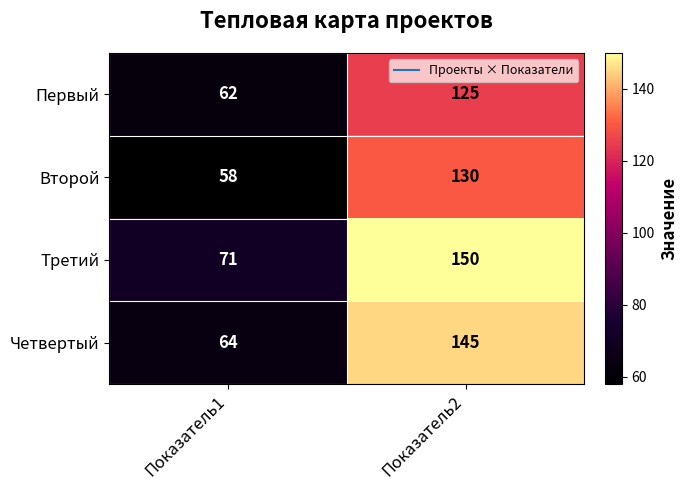

Reading right to left, transcribe all the data shown in this chart.

Первый: 125	62
Второй: 130	58
Третий: 150	71
Четвертый: 145	64